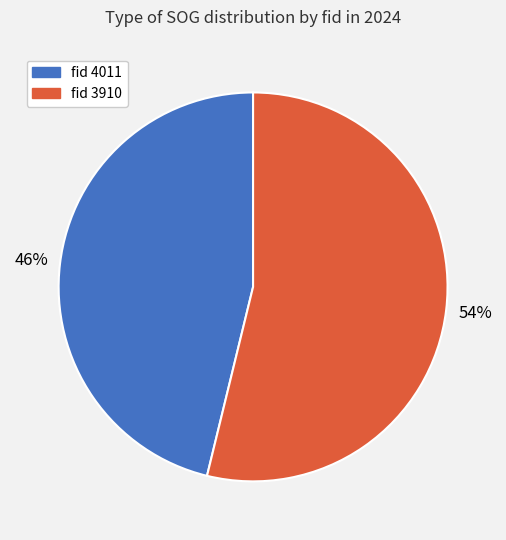

To the nearest percent, what portion does fid 3910 represent?

54%